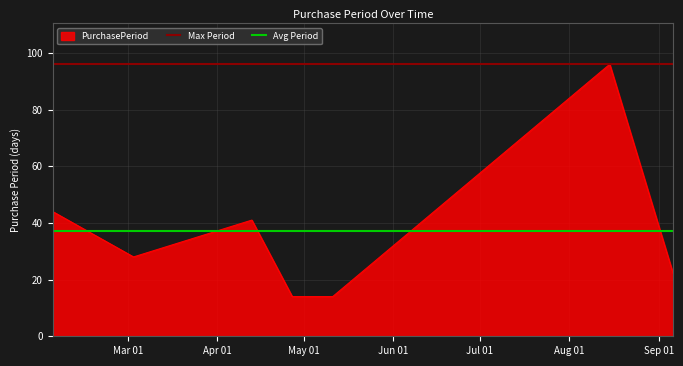

What is the highest value of the PurchasePeriod series?

96